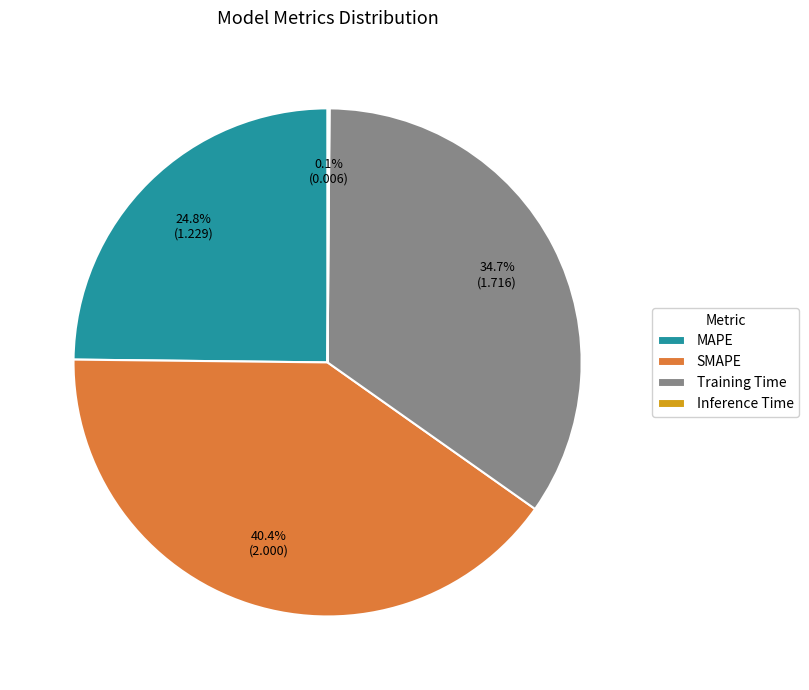

Between MAPE and SMAPE, which is larger?

SMAPE